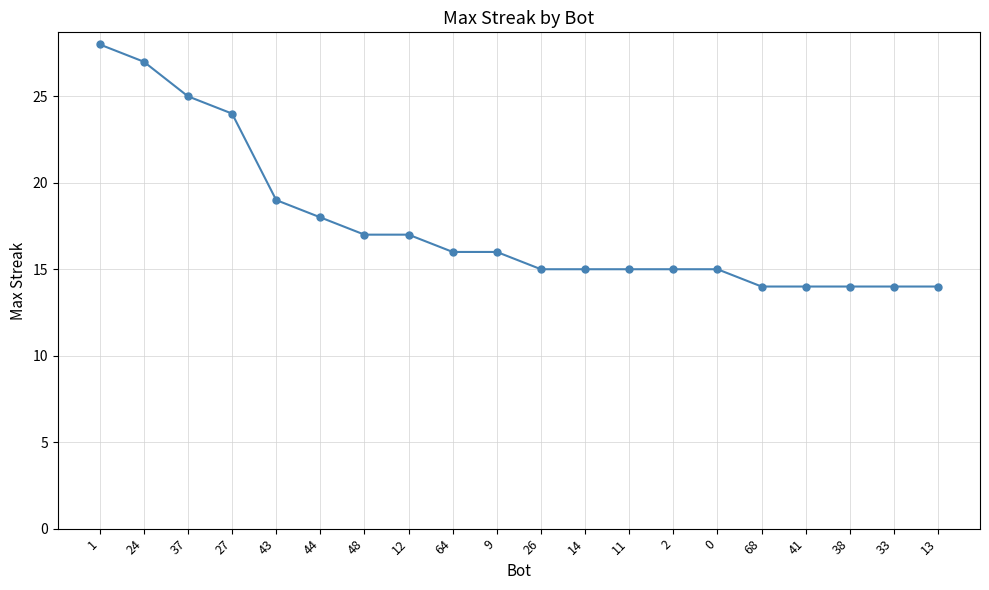

What is the smallest value displayed?

14